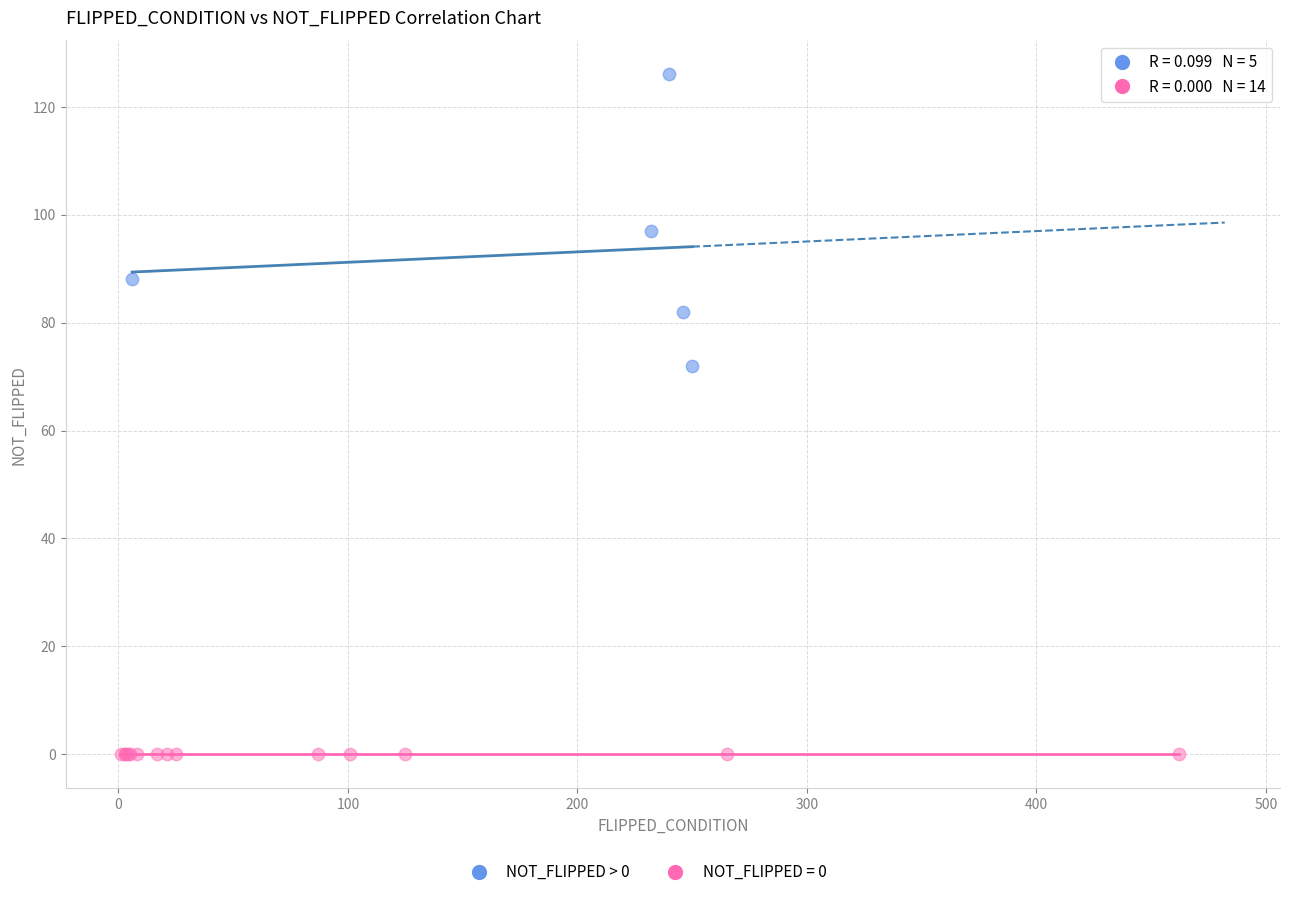

Which series contains the highest Y value?

NOT_FLIPPED > 0